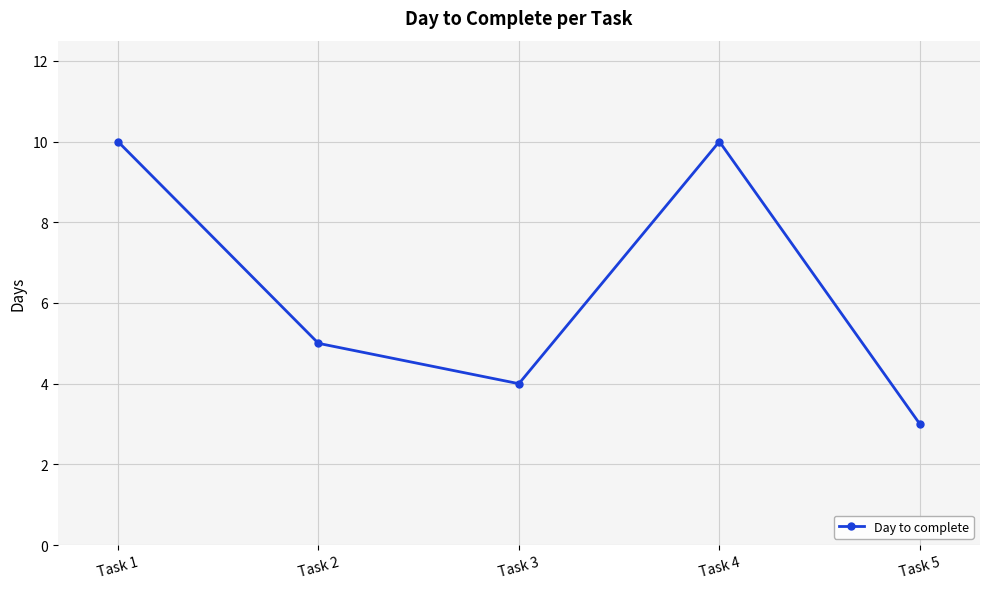

How many points are lower than both their immediate neighbors (excluding endpoints)?

1